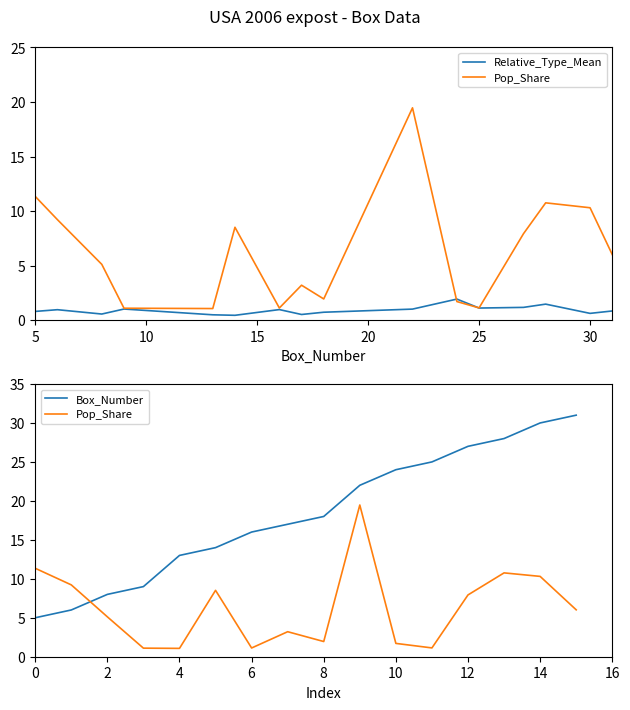

Which label corresponds to the largest value in the chart?

15